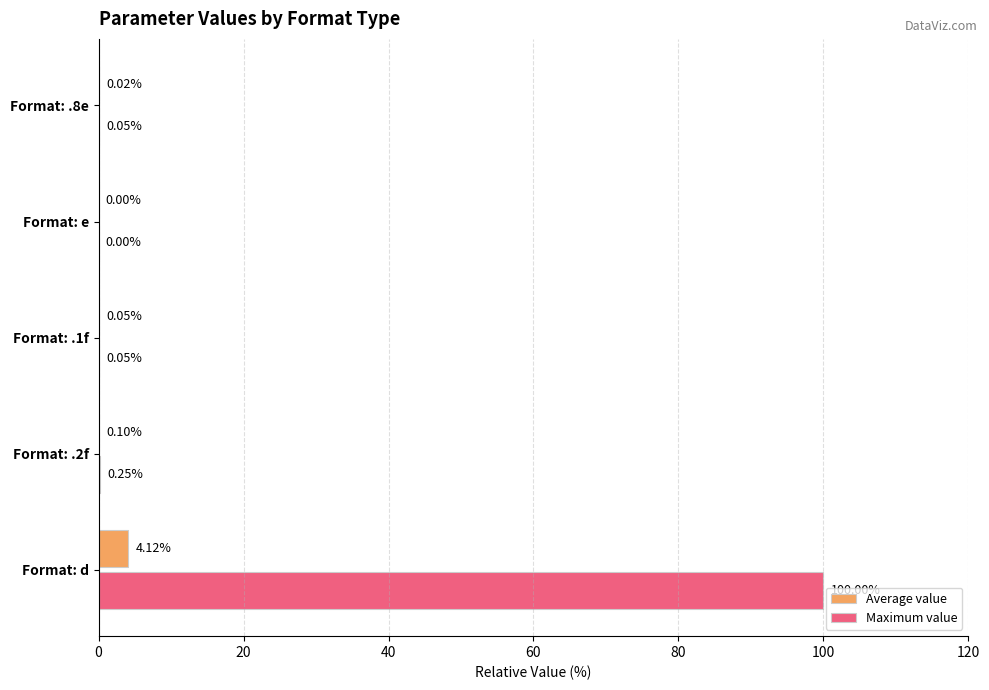

What is the highest value of the Average value series?

4.1